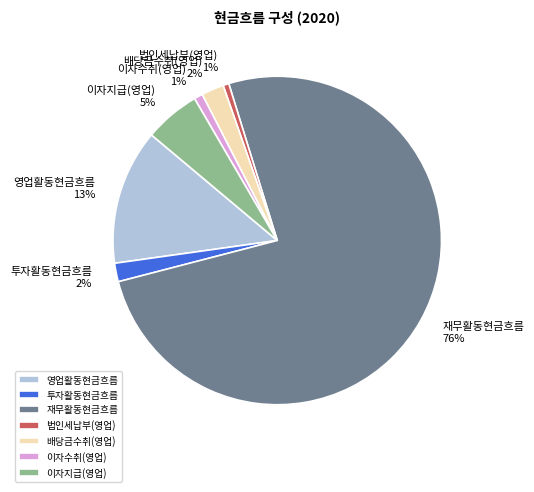

True or false: 이자수취(영업) accounts for 12% of the total.

False